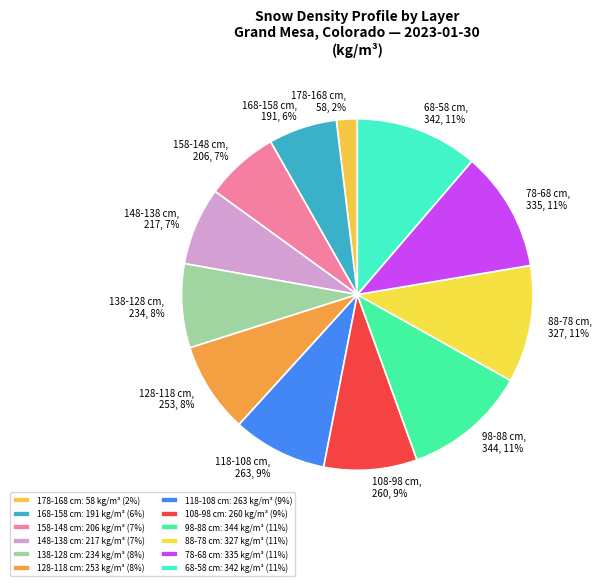

How many segments does this pie chart have?

12